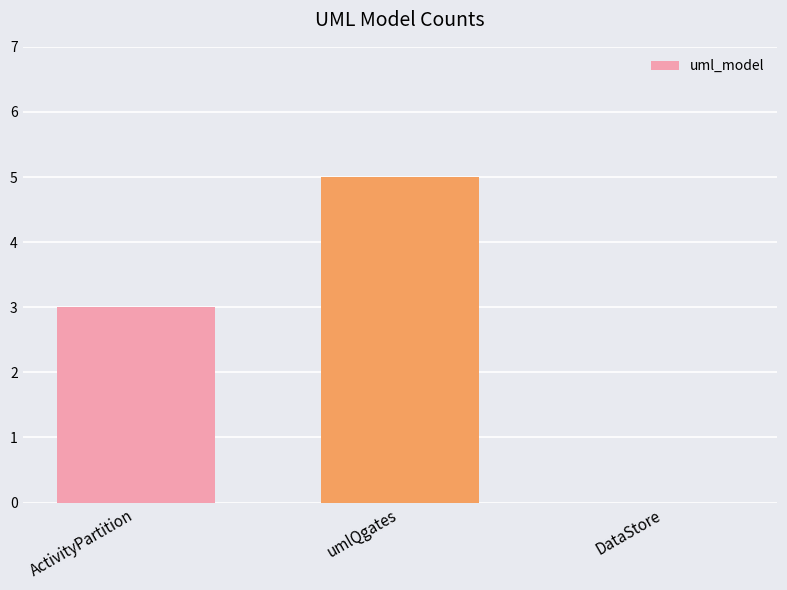

What value does the data have at ActivityPartition?

3